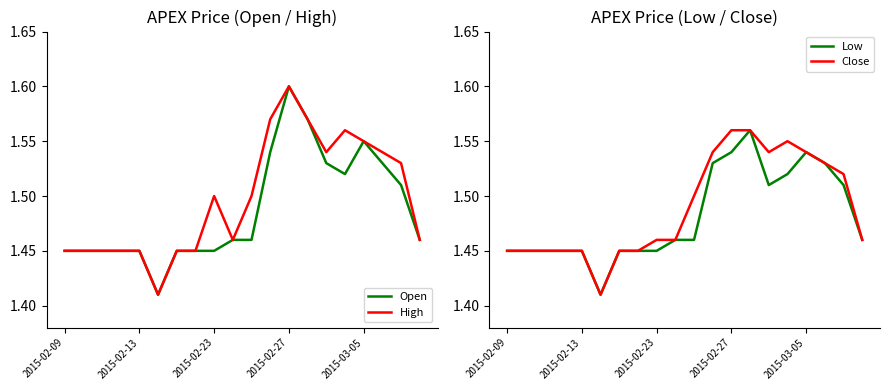

True or false: High and Open cross at least once.

False